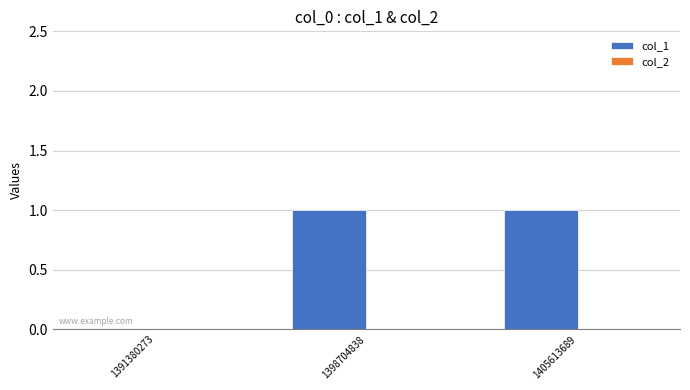

Between 1391380273 and 1398704838, which is larger?

1398704838